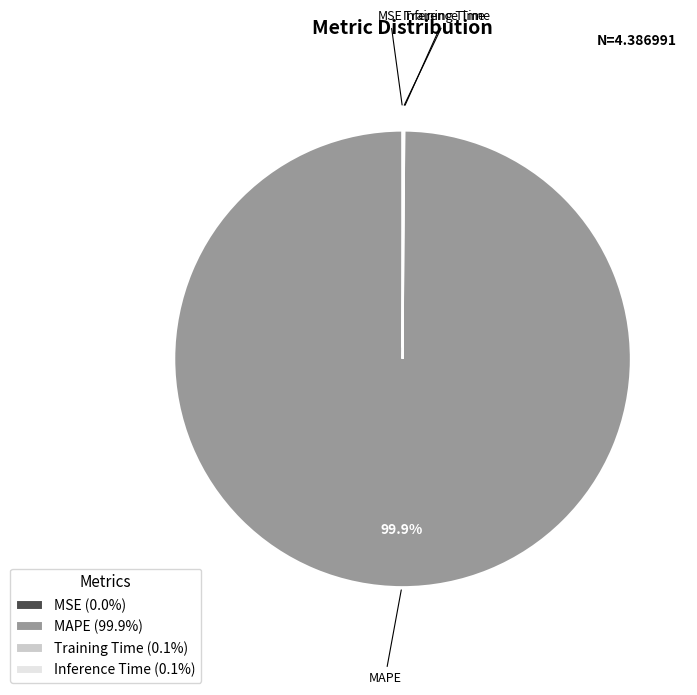

To the nearest percent, what portion does MAPE represent?

100%